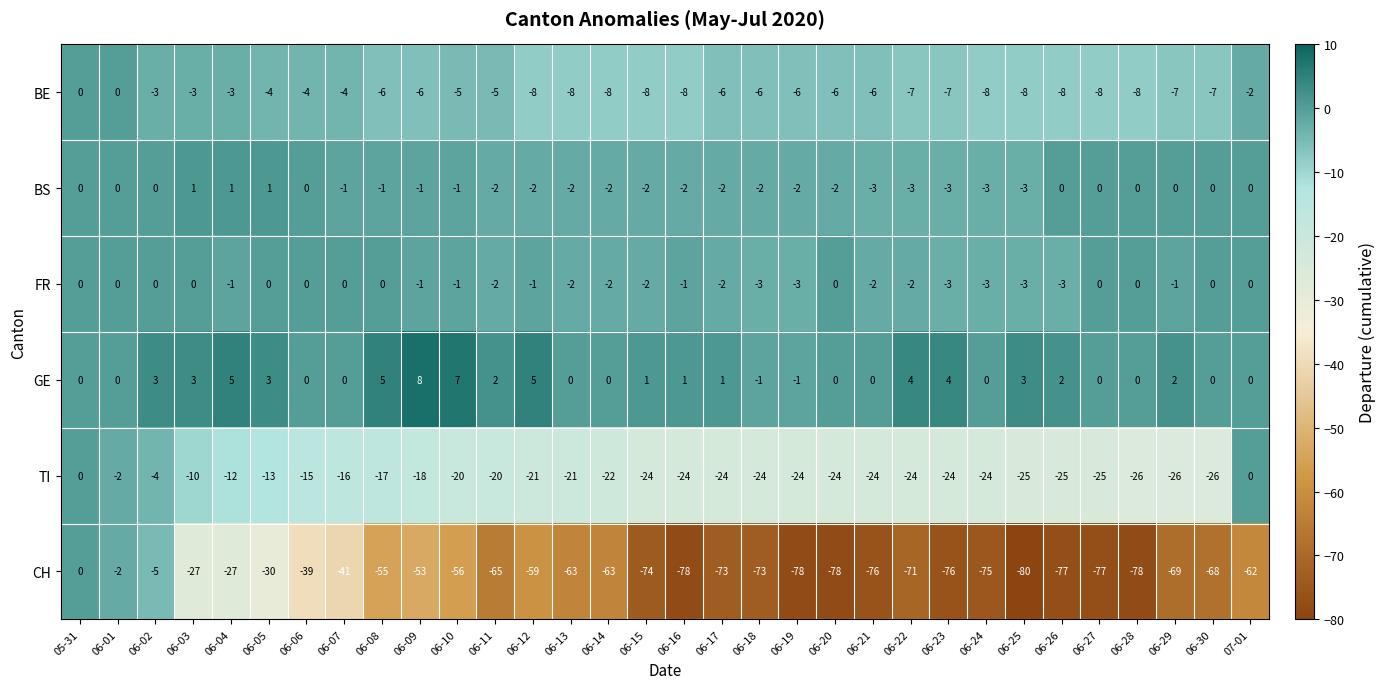

Which series has the largest range (max minus min)?

CH